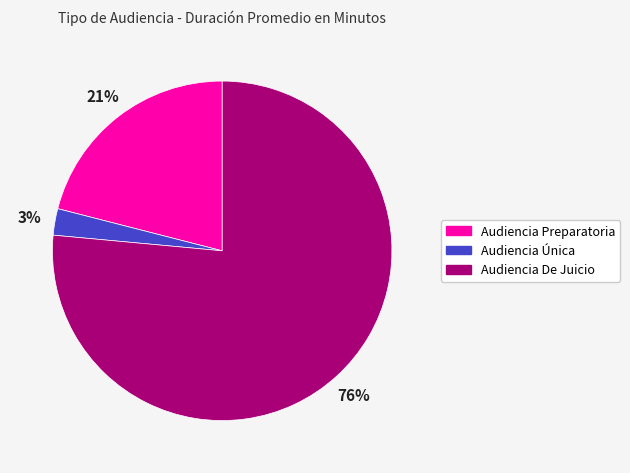

Combined, do Audiencia Preparatoria and Audiencia De Juicio account for over 50%?

Yes